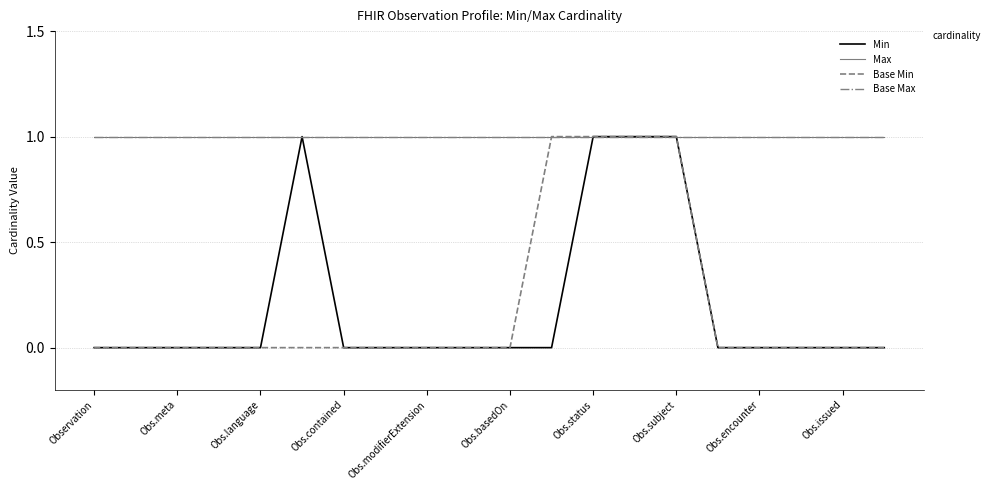

Which category has the lowest value in the Max series?

Observation